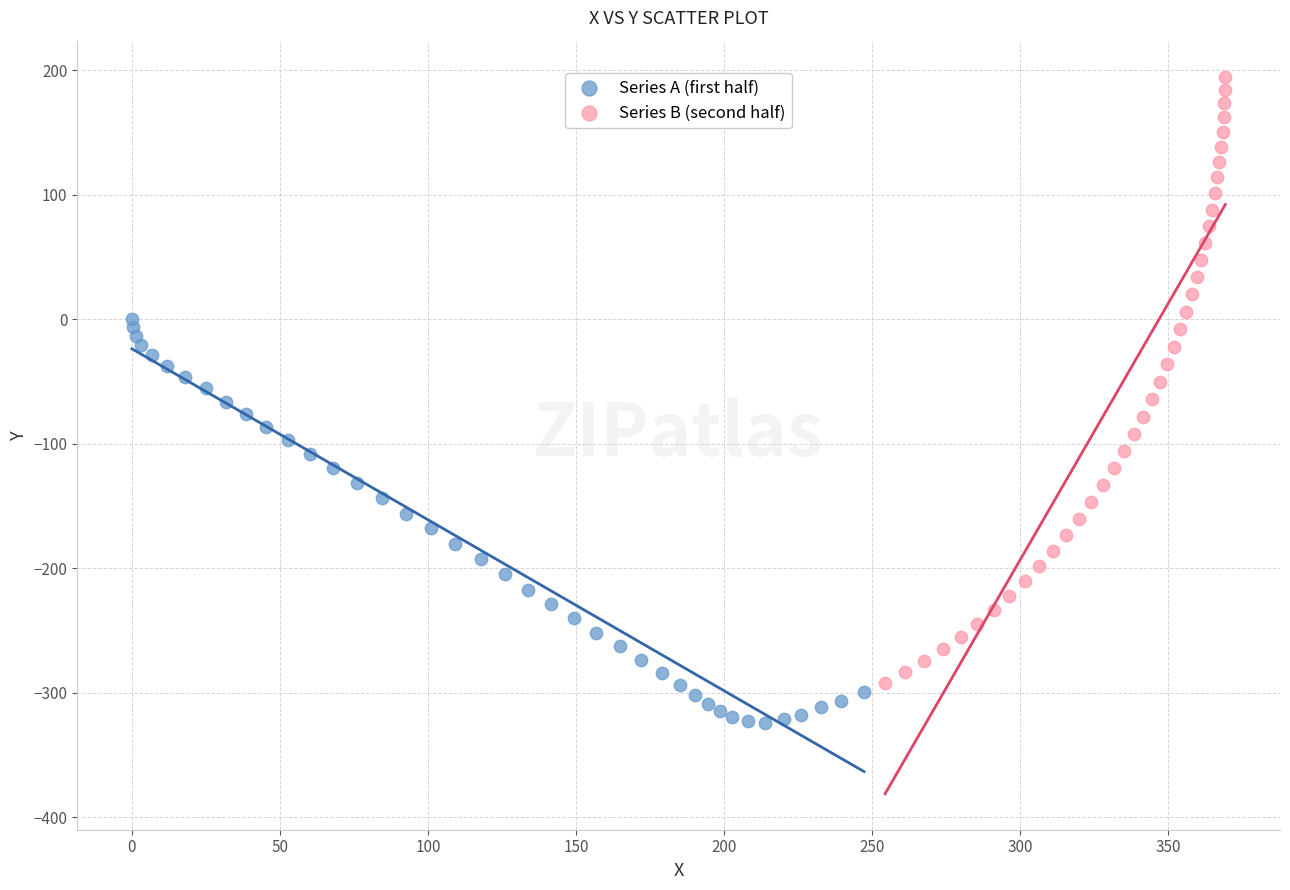

Which series has the largest Y range (max minus min)?

Series B (second half)